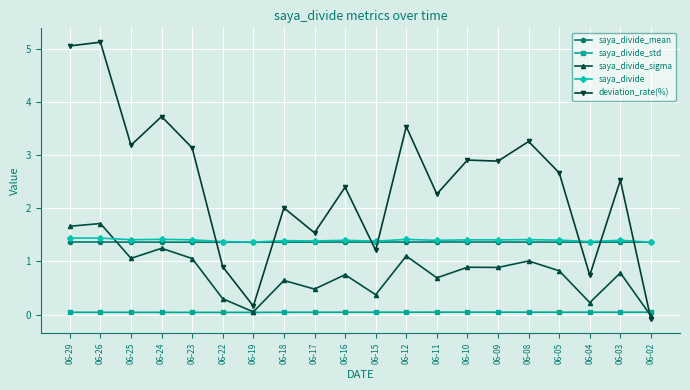

After their last crossing, which series has the higher values: saya_divide_mean or saya_divide_sigma?

saya_divide_mean